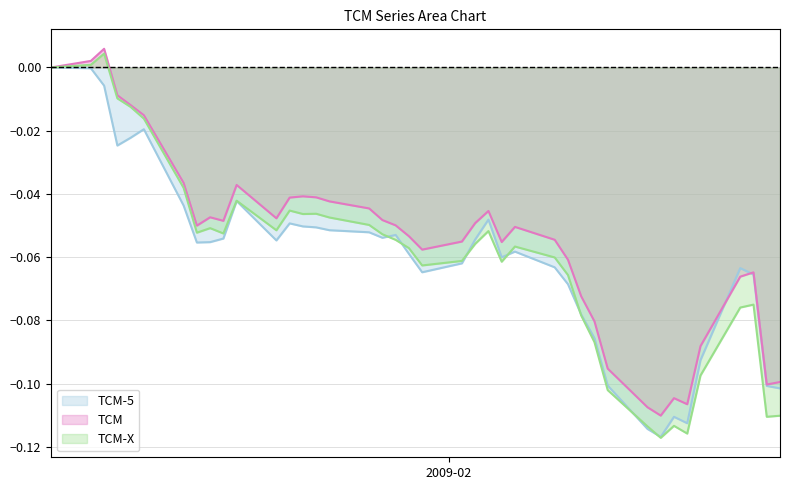

True or false: TCM and TCM-X intersect in this chart.

False